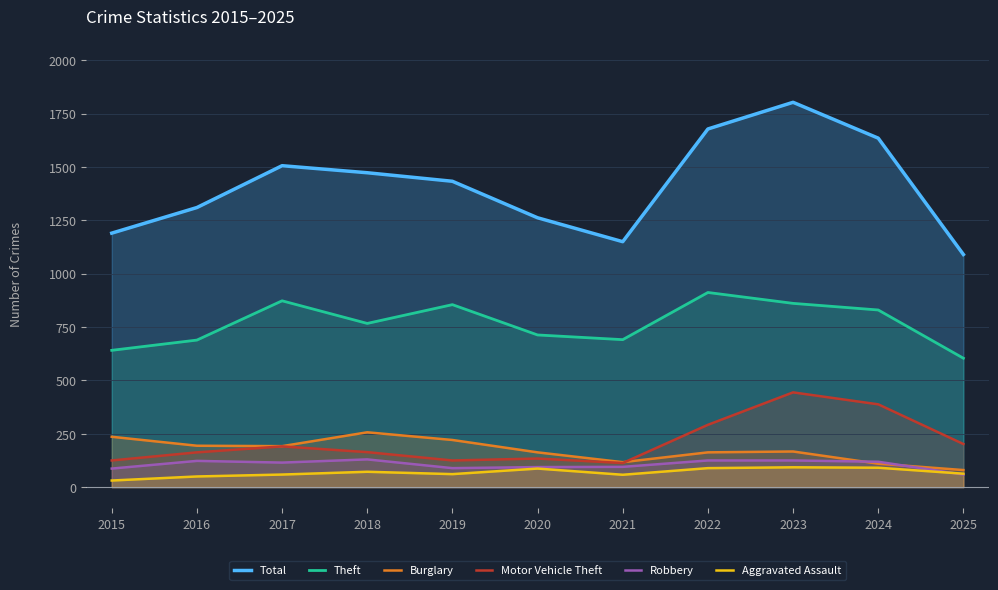

Which series has the largest total across all categories?

Total